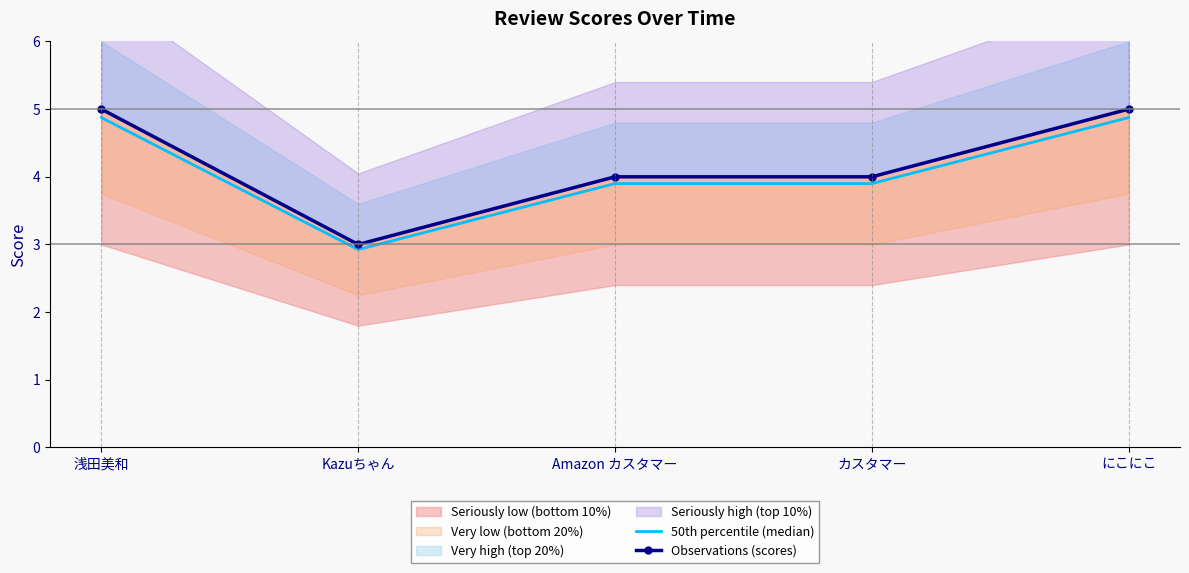

What is the average value of the 50th percentile (median) series?

4.1